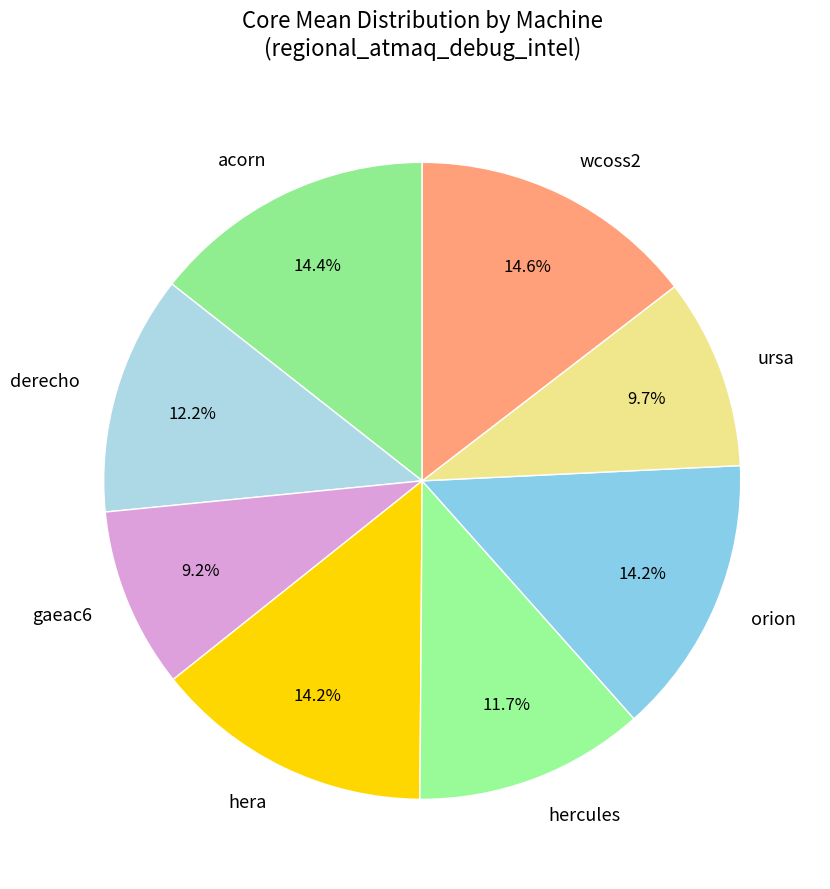

Which slice is the smallest?

gaeac6